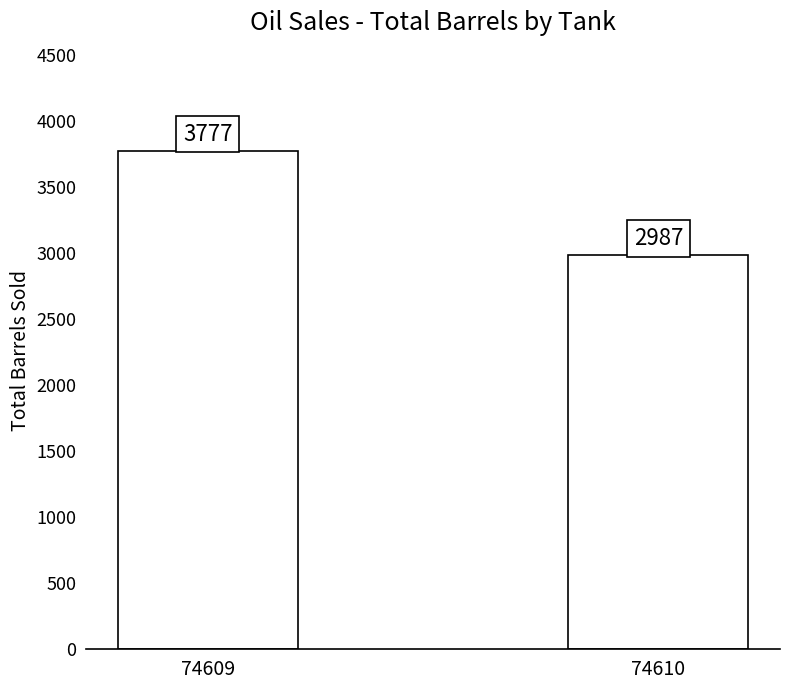

Reading left to right, list all the values displayed in this chart.

3777	2987